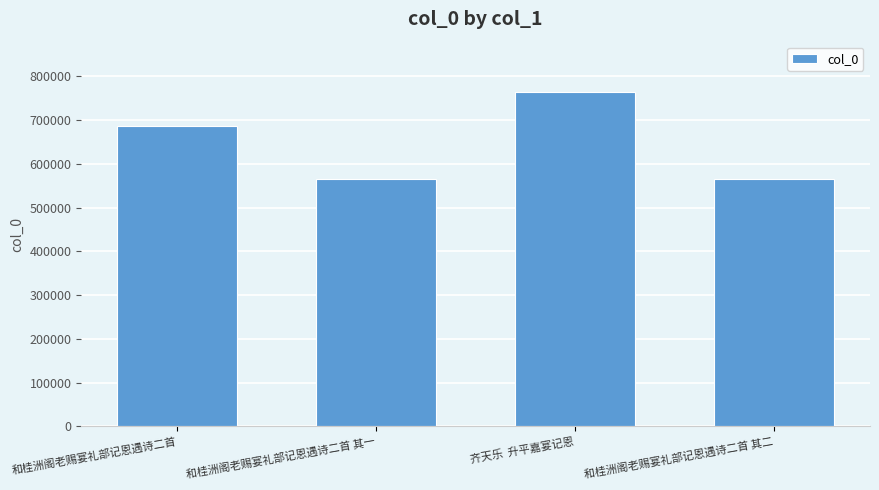

The chart shows a value of 687430 at 和桂洲阁老赐宴礼部记恩遇诗二首. True or false?

True